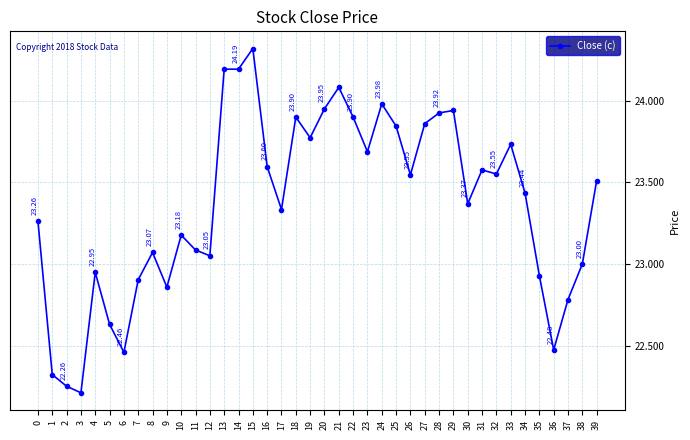

Is it true that the value at 22 is 5.1?

False